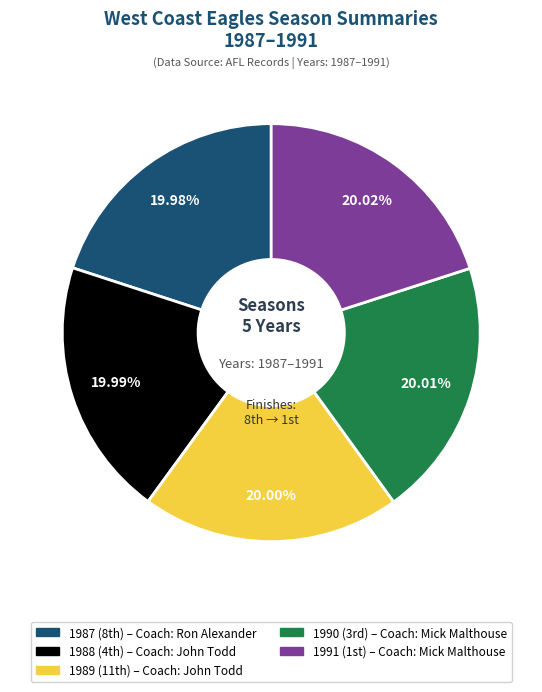

Is there a majority slice in this chart?

No